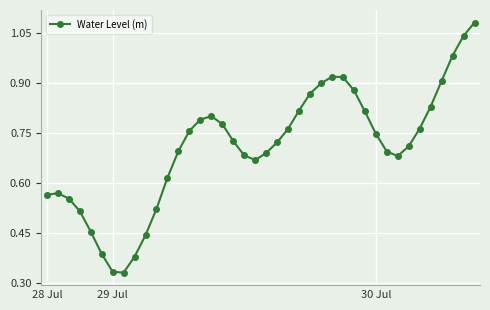

How many interior local valleys (lower than both neighbors) does the data have?

3